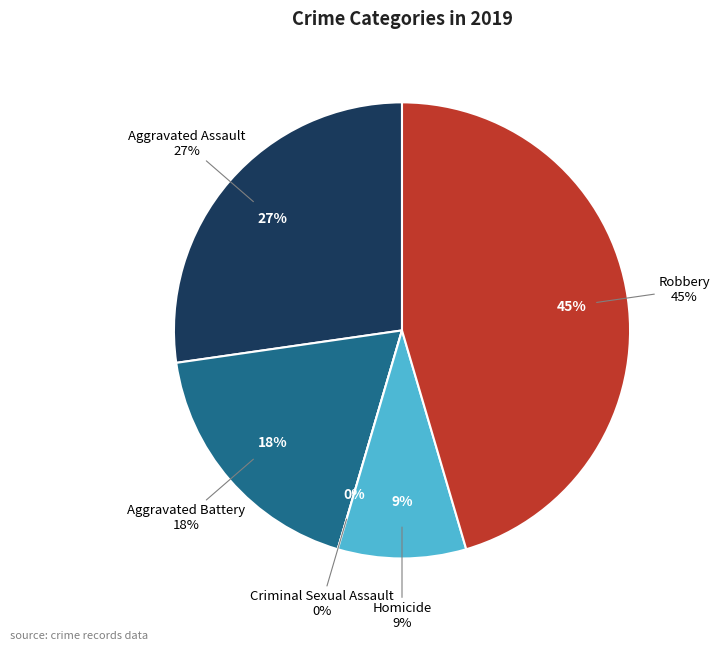

True or false: Aggravated Battery accounts for 30% of the total.

False